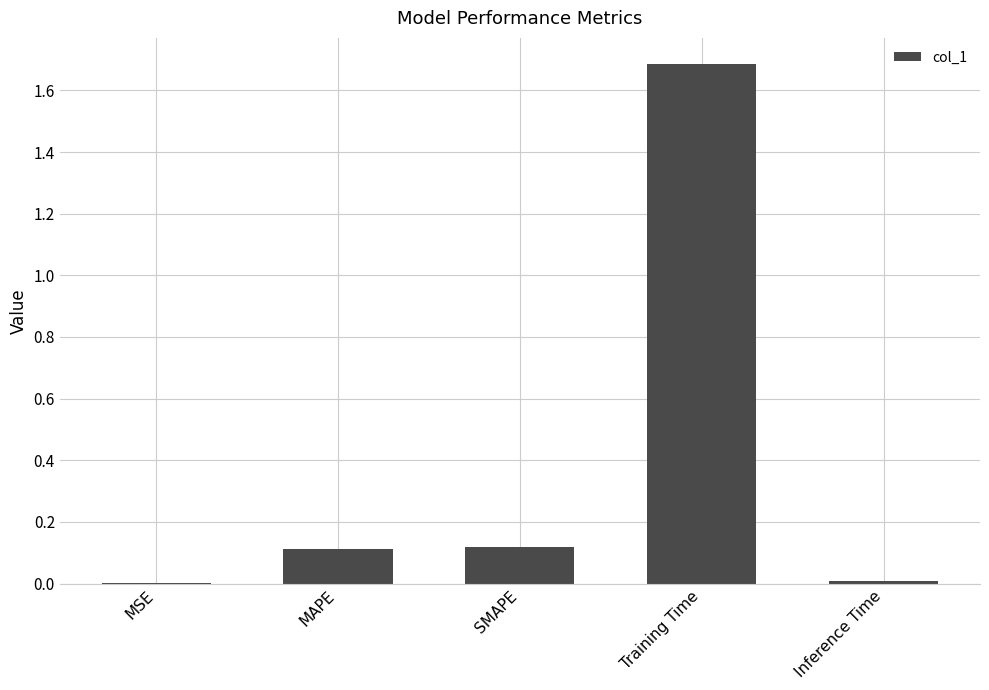

Does the chart contain stacked bars?

No